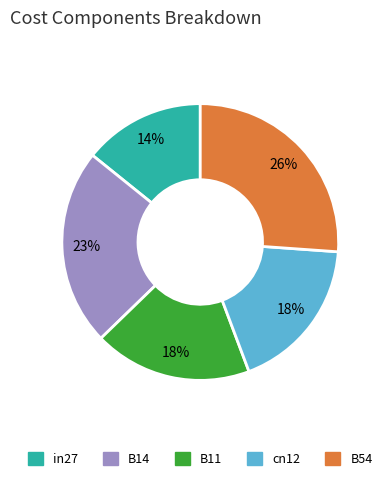

Is it true that B14 is 23% of the pie?

True